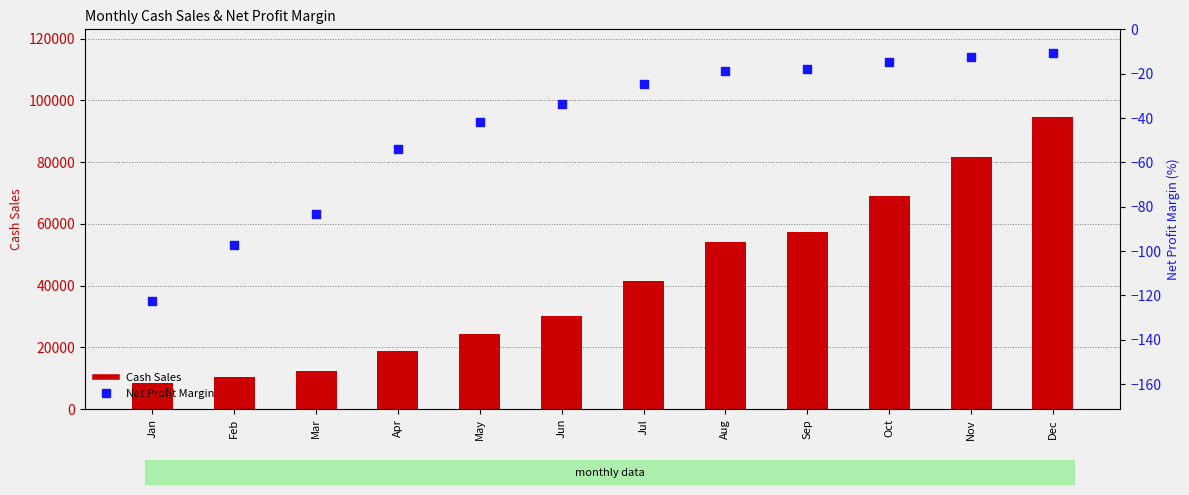

Which series has the largest total across all categories?

Cash Sales